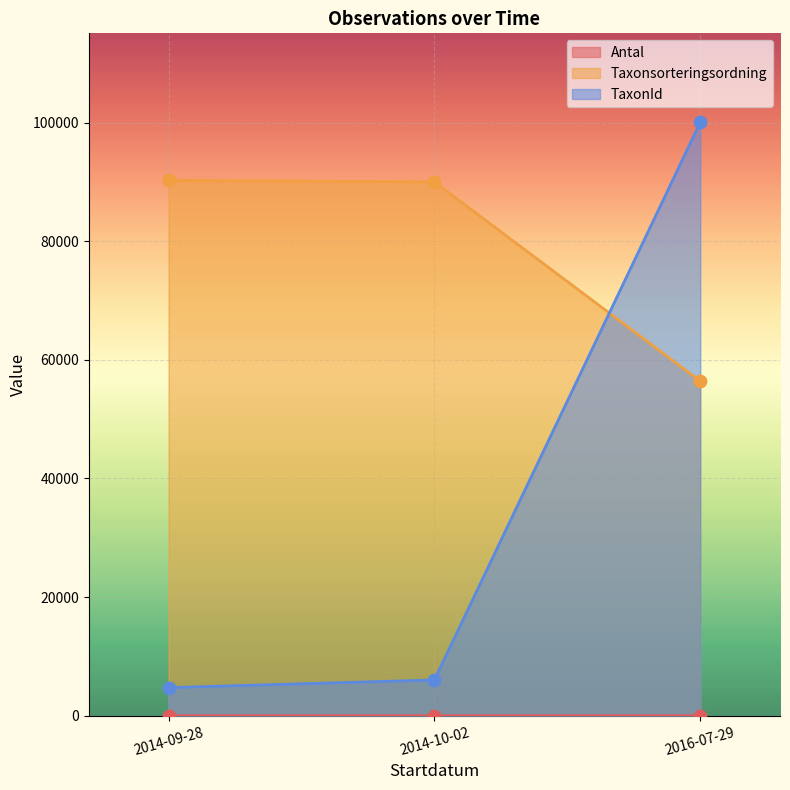

At how many categories does at least one series exceed 60225?

3